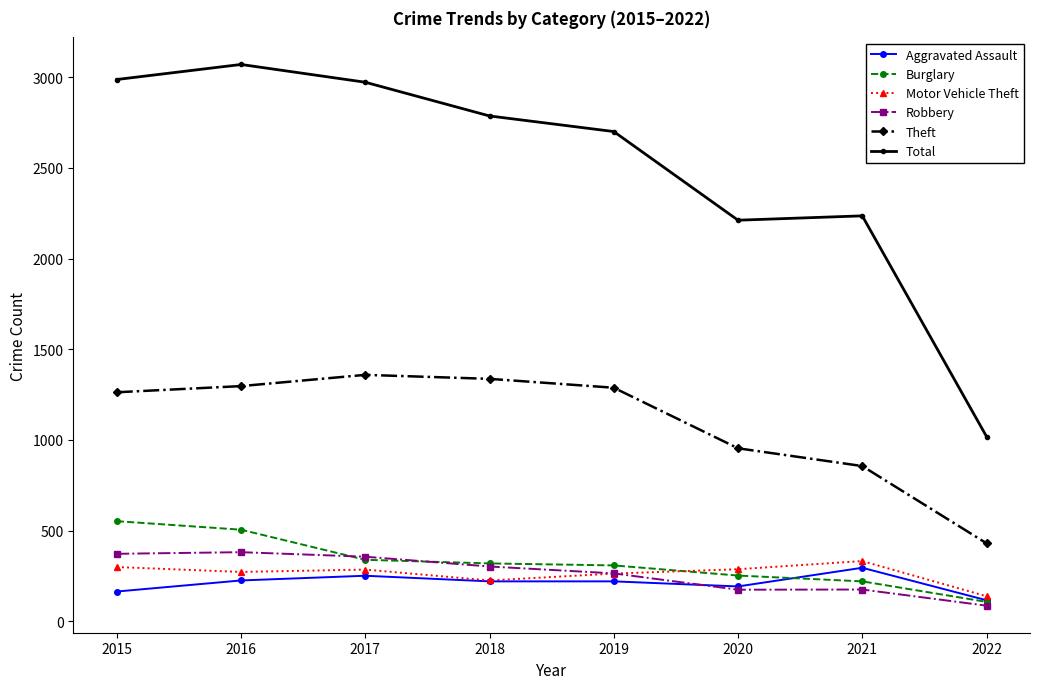

True or false: Total and Robbery cross at least once.

False